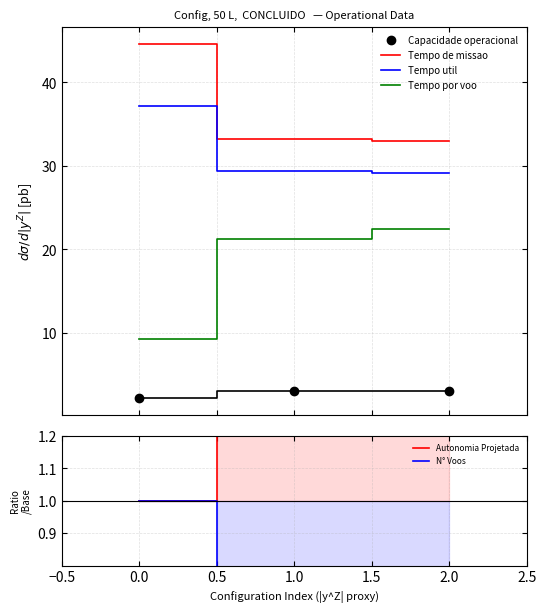

How many lines are shown in the chart?

6